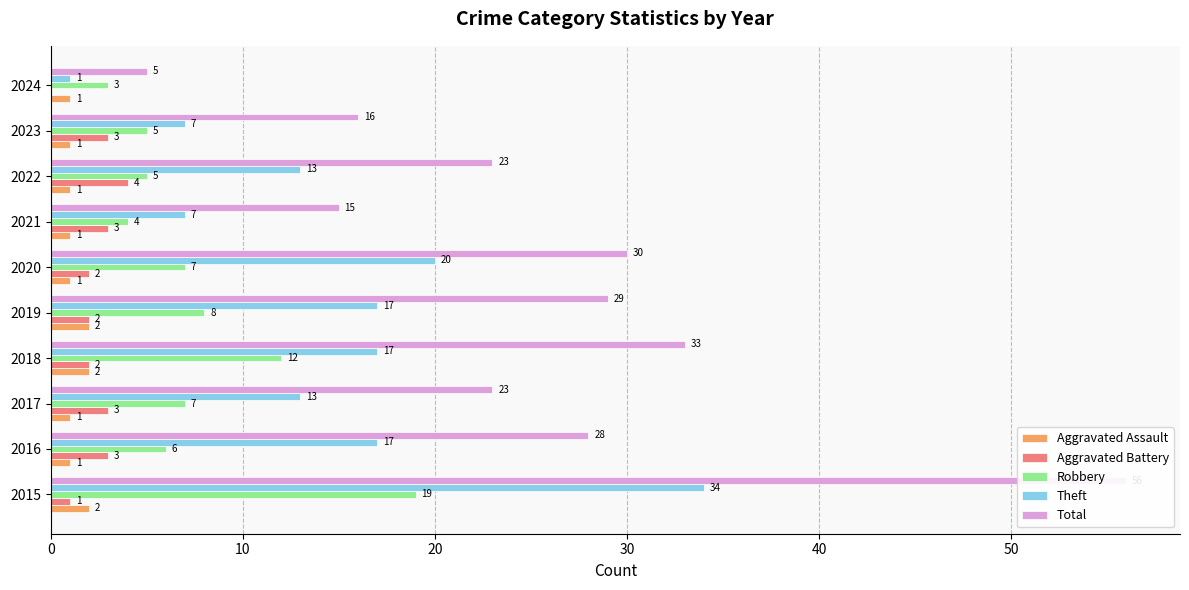

What is the maximum value shown in the chart?

56